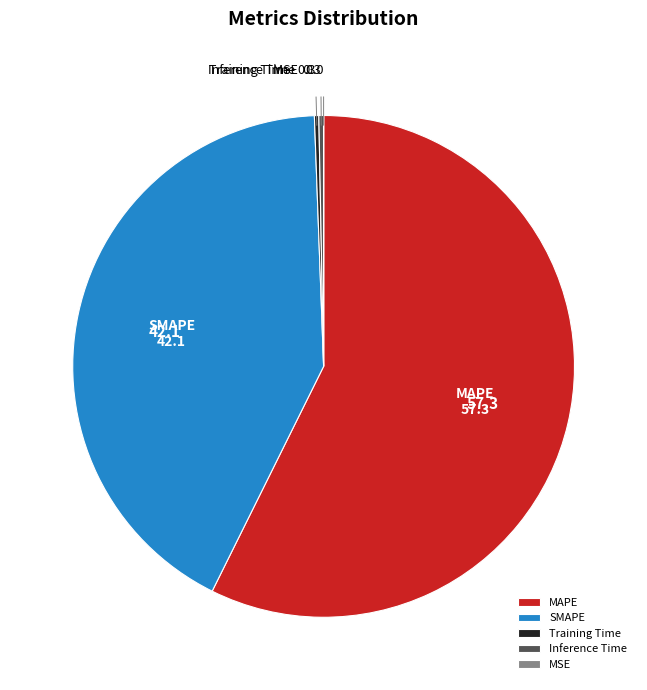

Does Training Time represent more than half of the total?

No